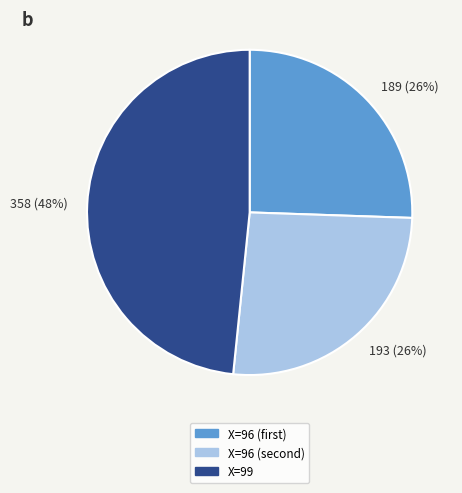

Is it true that X=99 is 42% of the pie?

False